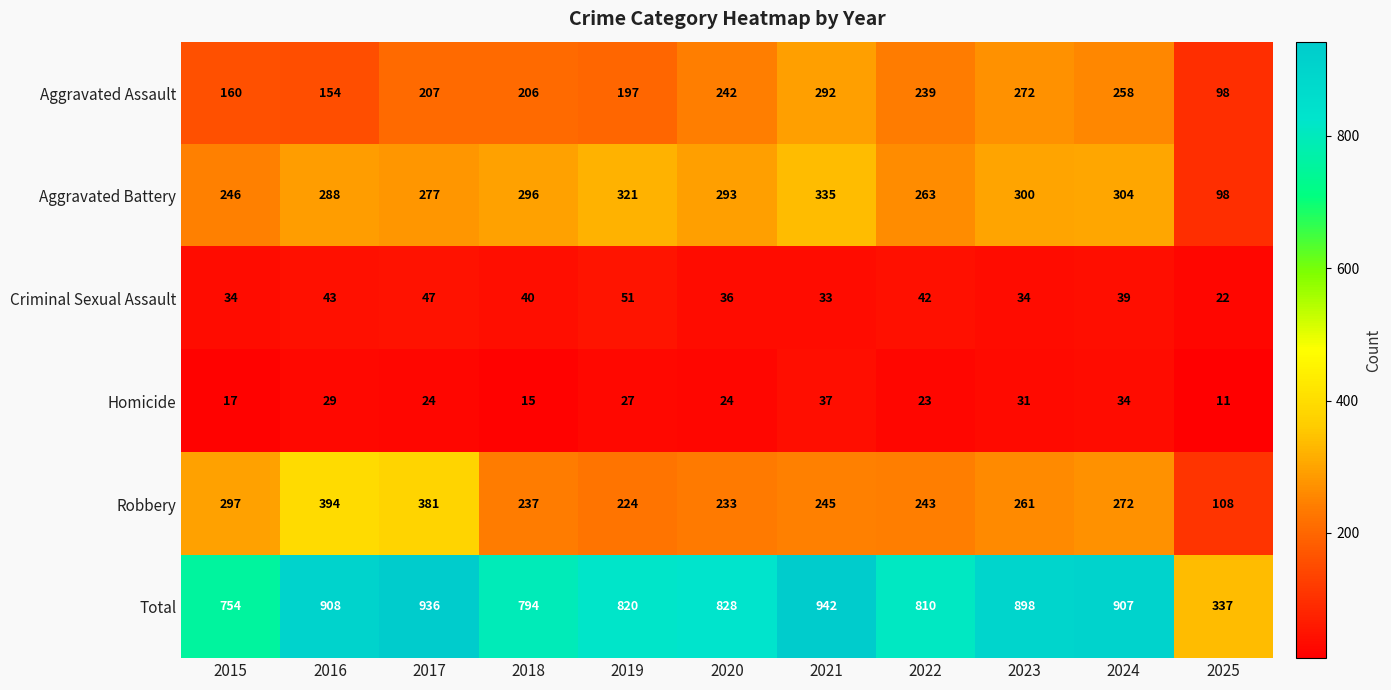

What is the sum of the Robbery values at 2021 and 2022?

488